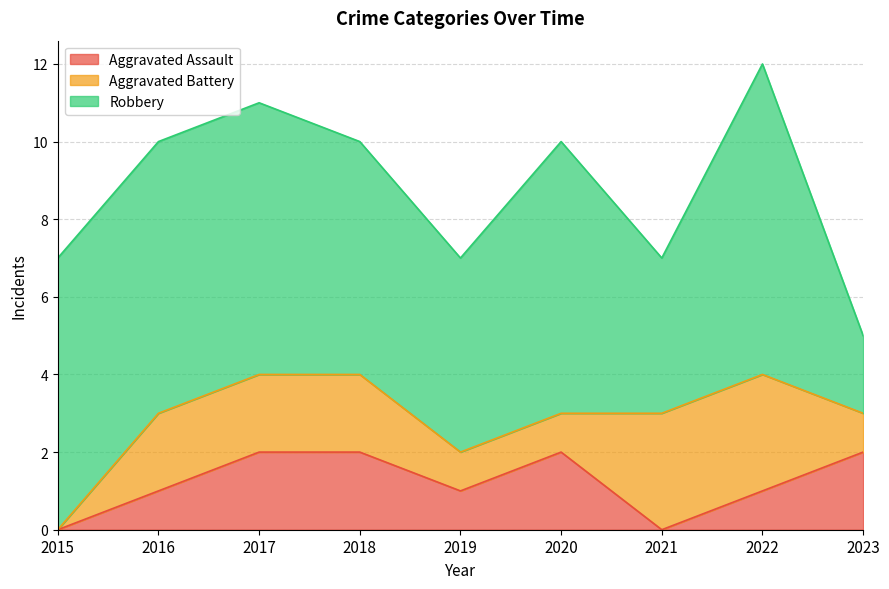

Where is Aggravated Assault nearest to the value 1?

2016